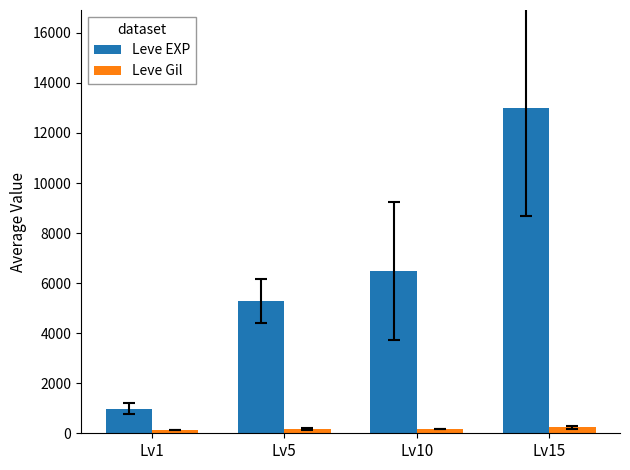

Rank the series at Lv1 from highest to lowest value.

Leve EXP, Leve Gil